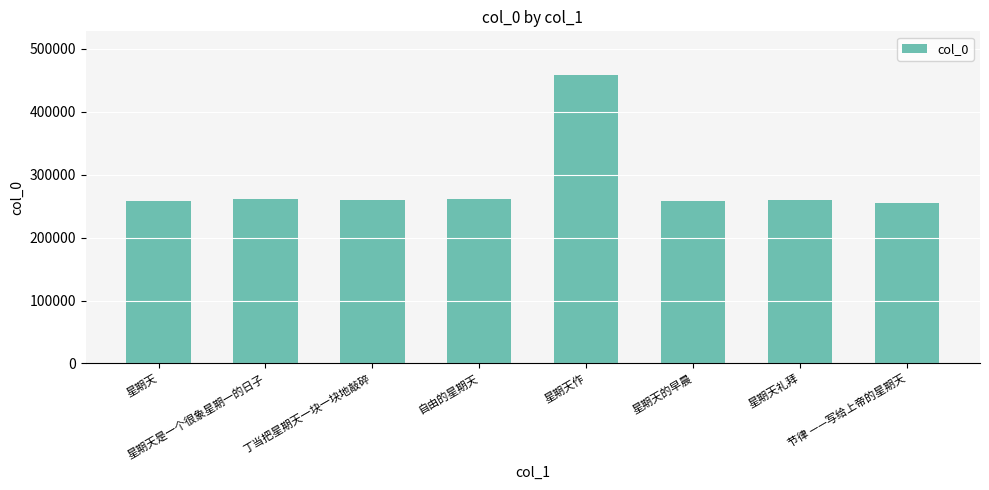

What is the ratio of the value at 星期天作 to the value at 星期天的早晨?

1.8